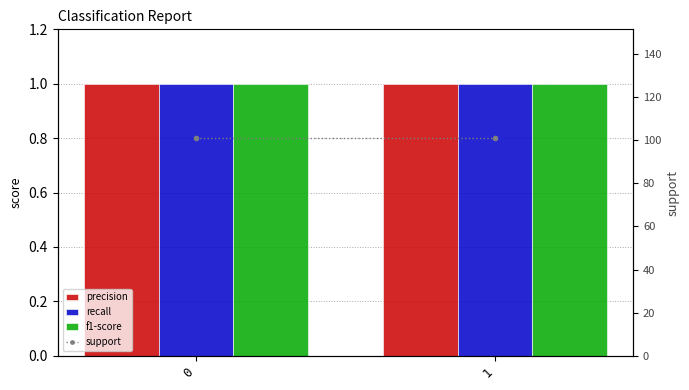

Reading left to right, extract all data points from this chart.

precision: 0=1	1=1
recall: 0=1	1=1
f1-score: 0=1	1=1
support: 0=101	1=101